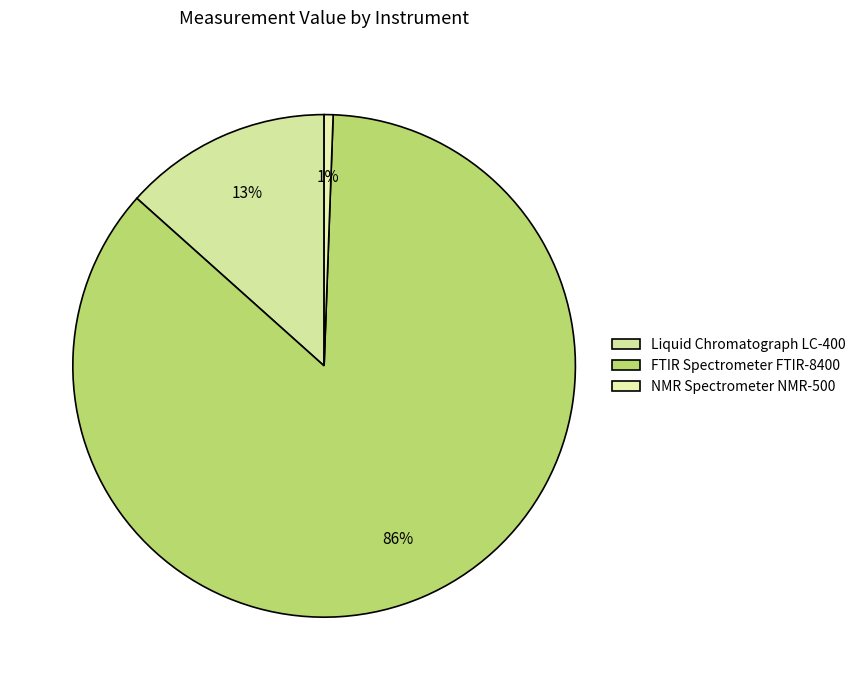

To the nearest percent, what is the combined percentage of FTIR Spectrometer FTIR-8400 and NMR Spectrometer NMR-500?

87%